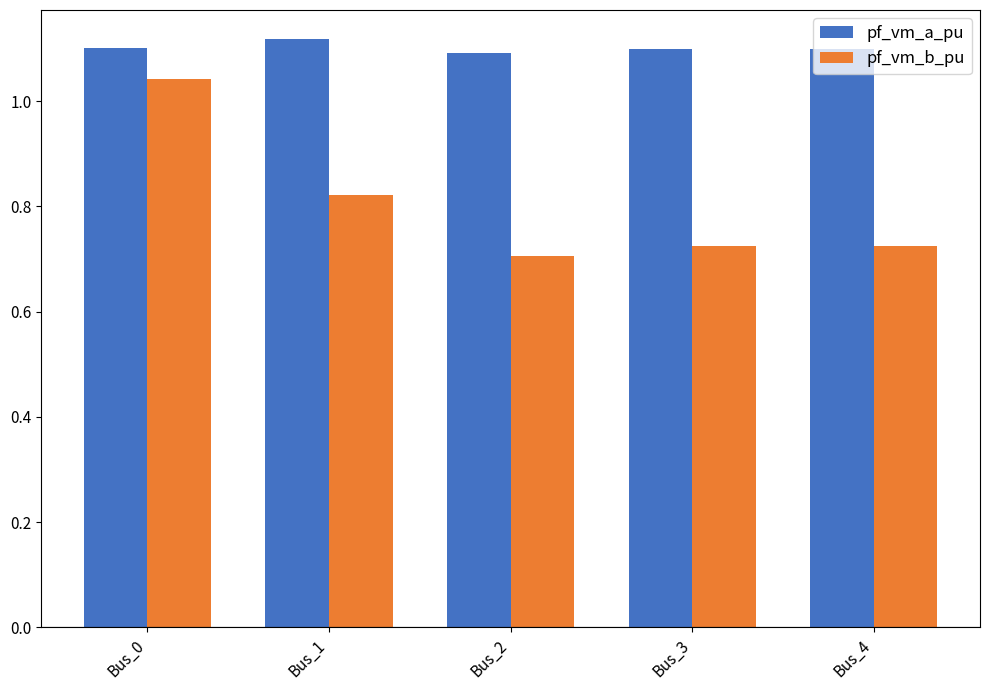

Is the value of pf_vm_b_pu at Bus_1 greater than the value of pf_vm_a_pu at Bus_0?

No